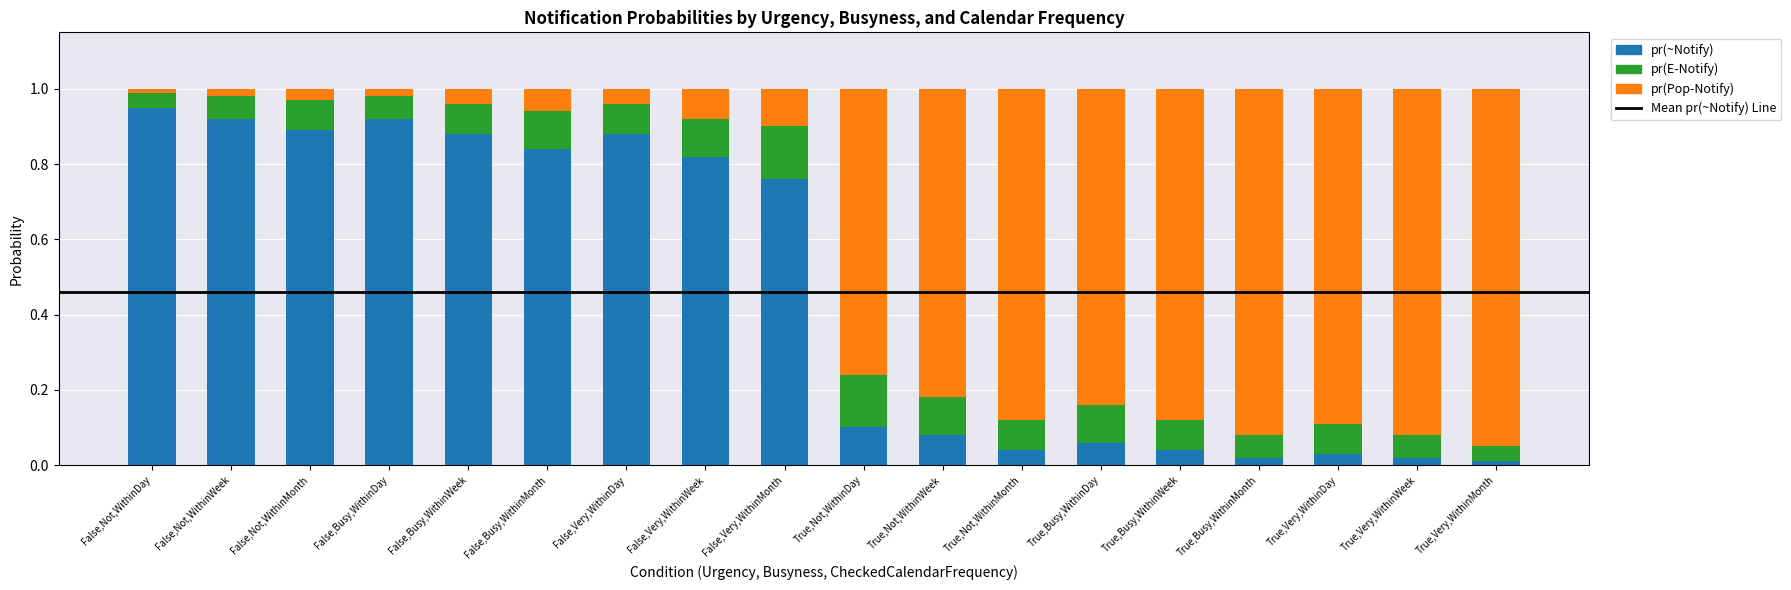

The pr(~Notify) series shows 0.9 at False,Not,WithinDay. True or false?

True